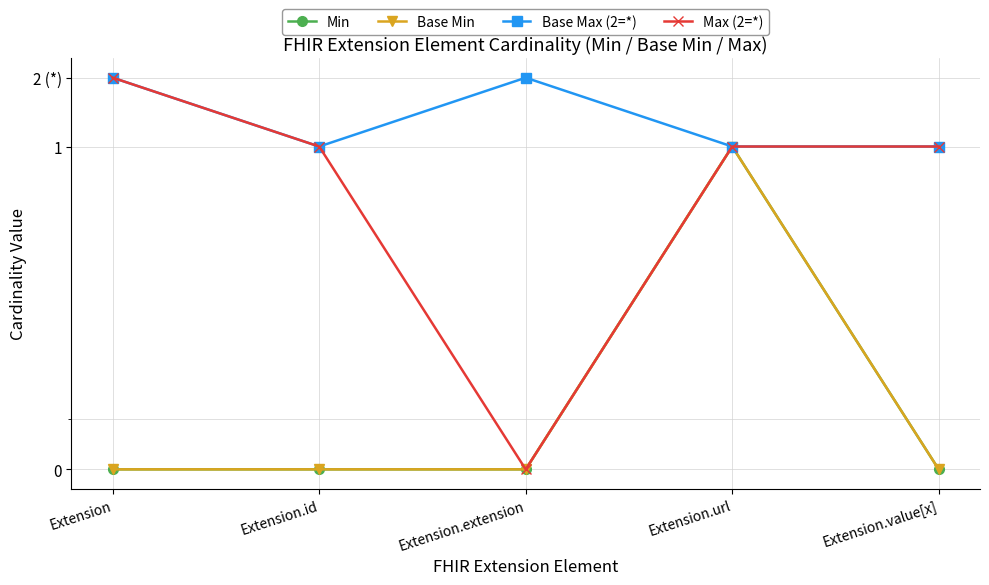

True or false: Base Max (2=*) and Base Min cross at least once.

False